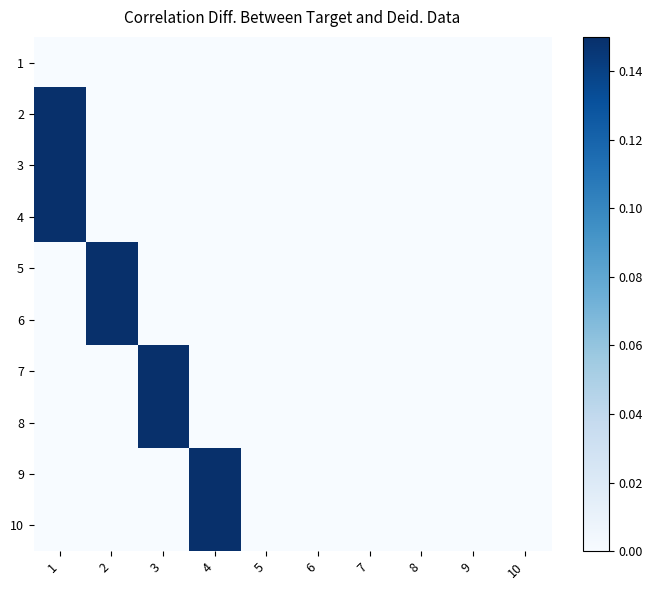

Rank the series at 5 from lowest to highest value.

1, 2, 3, 4, 5, 6, 7, 8, 9, 10